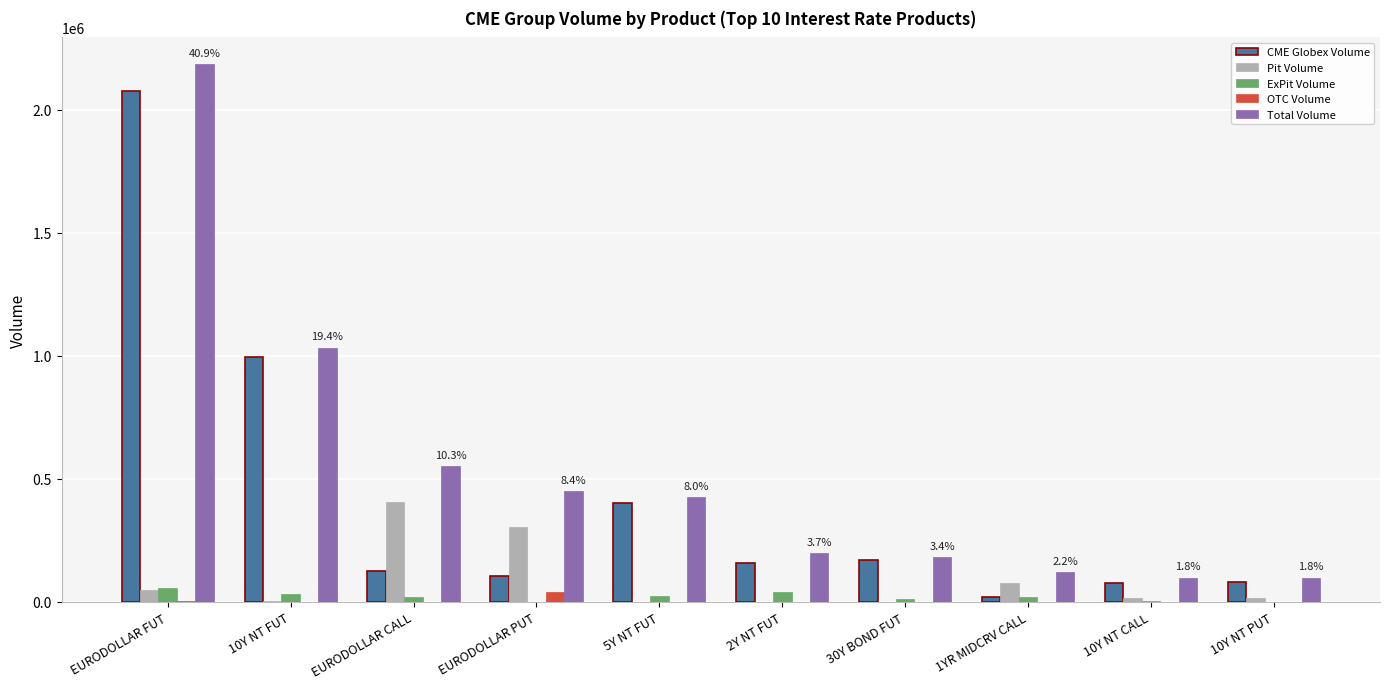

The ExPit Volume series shows 0 at EURODOLLAR PUT. True or false?

True